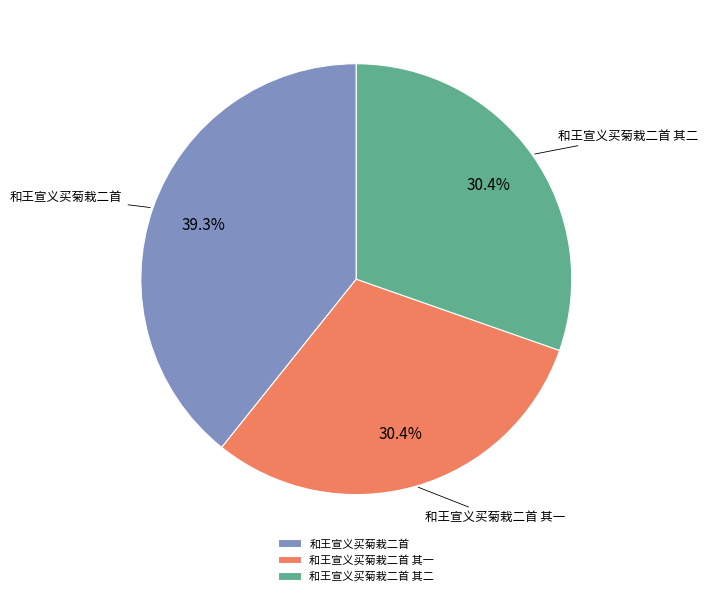

To the nearest percent, what is the average slice percentage?

33%